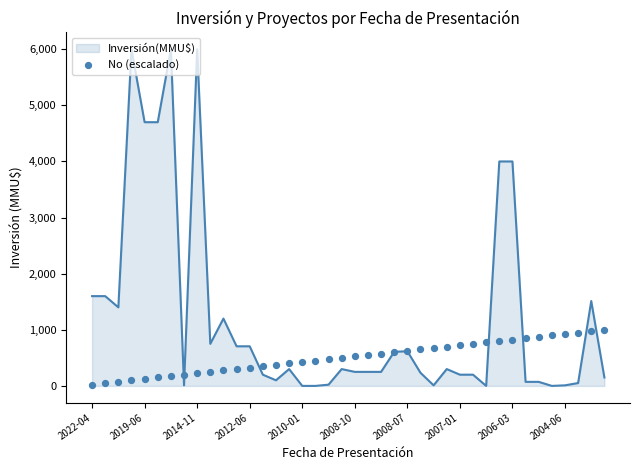

What is the change in value from 30 to 31?

+25